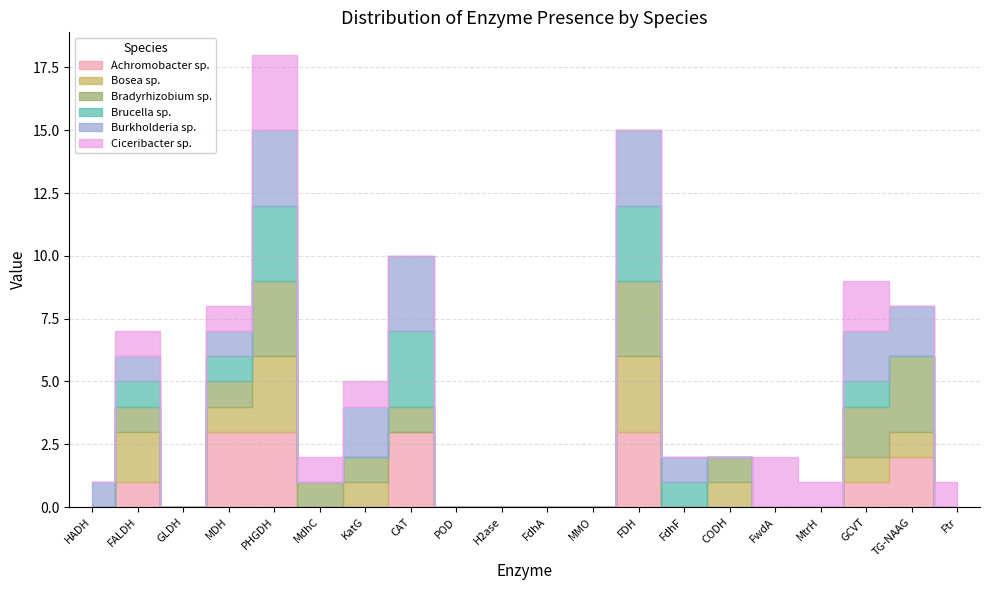

The value of Bradyrhizobium sp. at HADH is 2. True or false?

False